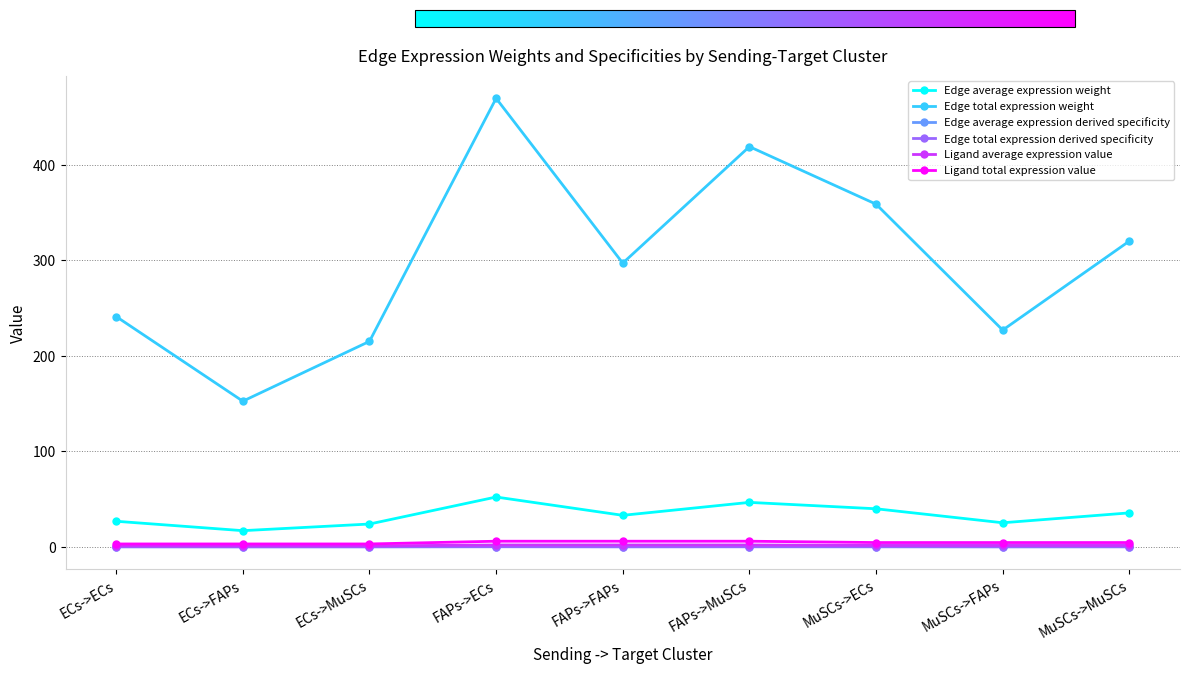

Which has a higher value, FAPs->ECs or FAPs->FAPs?

FAPs->ECs